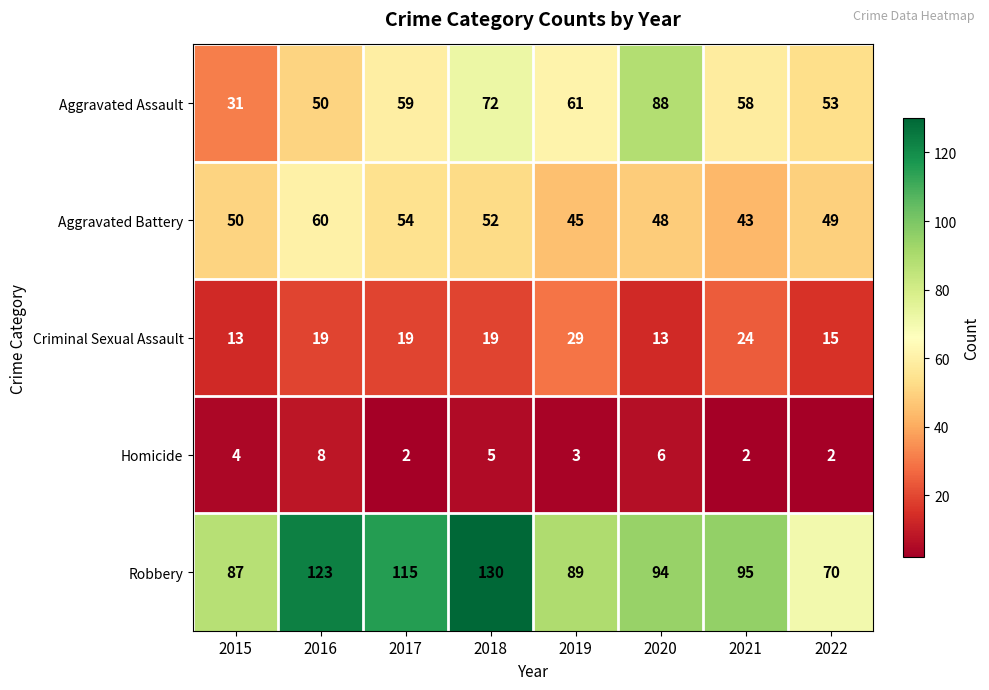

True or false: Criminal Sexual Assault has a value of 13 at 2020.

True